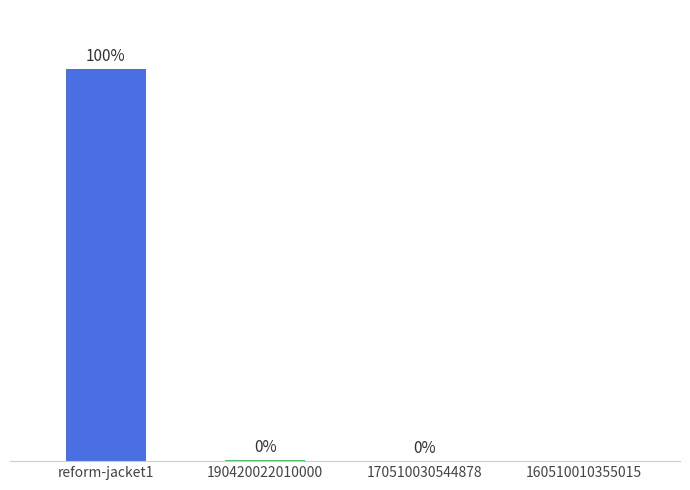

Which has a higher value, 170510030544878 or reform-jacket1?

reform-jacket1